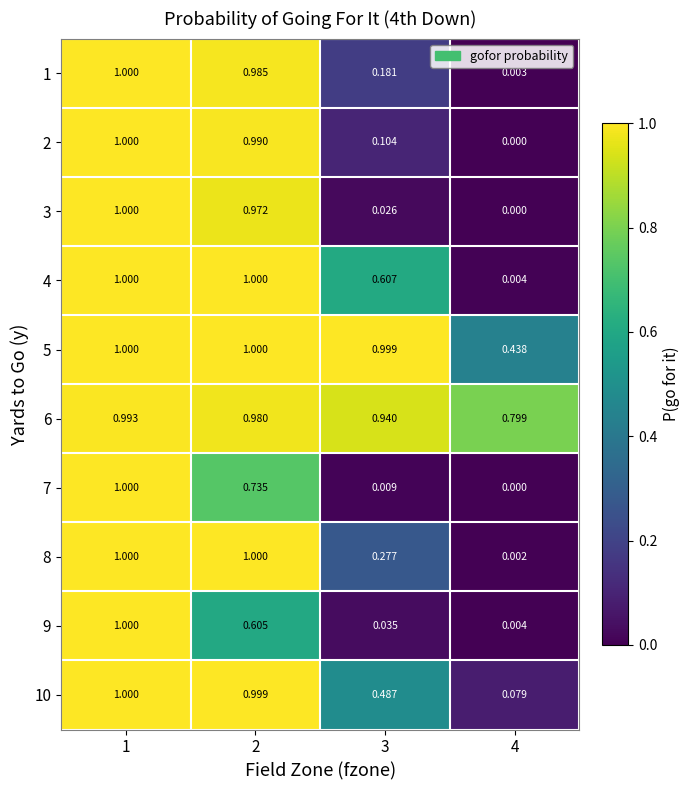

At which category is the sum across all series the highest?

1